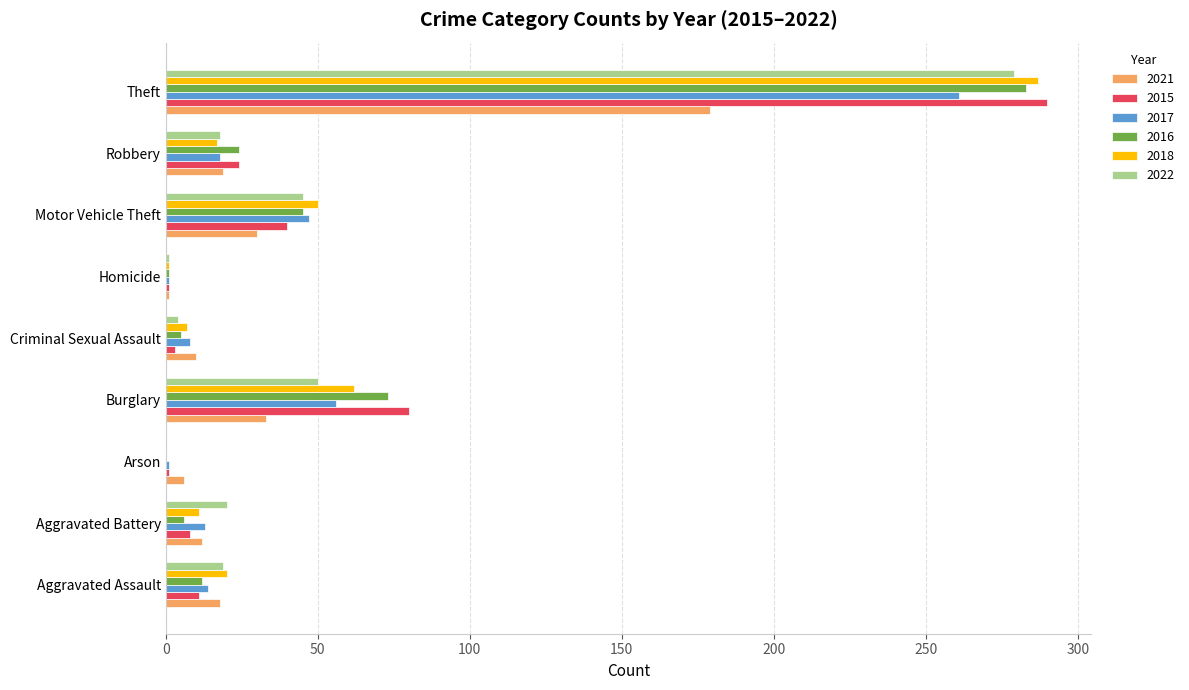

What is the sum of all 2017 values?

419